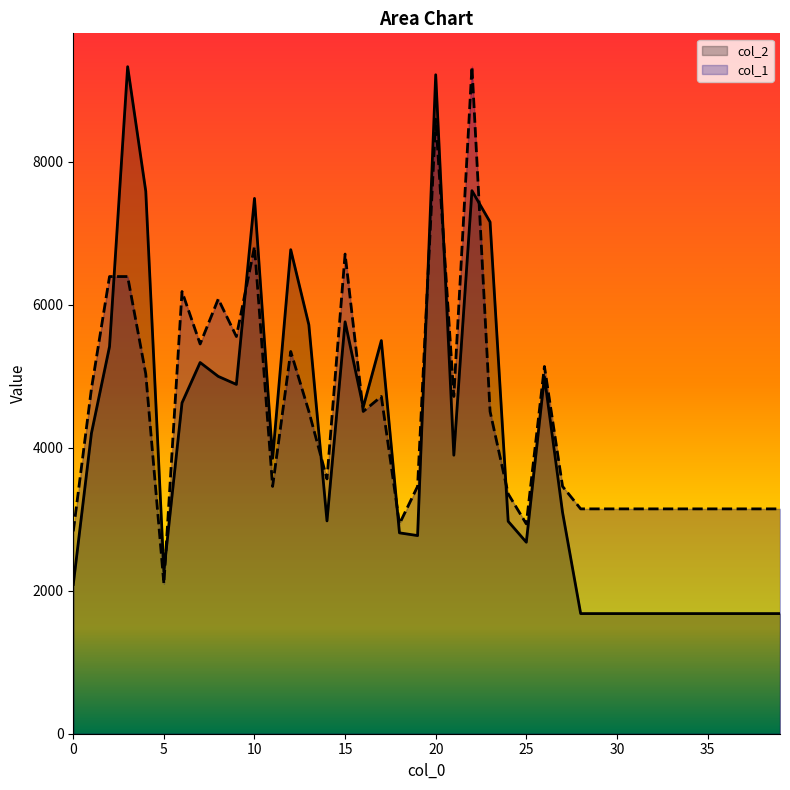

Reading left to right, extract all data points from this chart.

col_2: 0=2088.0	1=4200.0	2=5414.0	3=9328.0	4=7586.0	5=2267.0	6=4627.0	7=5191.0	8=4997.0	9=4885.0	10=7486.0	11=3852.0	12=6769.0	13=5718.0	14=2976.0	15=5760.0	16=4567.0	17=5498.0	18=2809.0	19=2771.0	20=9215.0	21=3895.0	22=7594.0	23=7156.0	24=2970.0	25=2678.0	26=4992.0	27=3095.0	28=1680.0	29=1680.0	30=1680.0	31=1680.0	32=1680.0	33=1680.0	34=1680.0	35=1680.0	36=1680.0	37=1680.0	38=1680.0	39=1680.0
col_1: 0=2829.8	1=4821.2	2=6393.3	3=6393.3	4=5030.8	5=2096.2	6=6183.7	7=5450.1	8=6078.9	9=5554.9	10=6812.6	11=3458.7	12=5345.3	13=4506.8	14=3563.5	15=6707.8	16=4506.8	17=4716.4	18=2934.7	19=3458.7	20=8594.3	21=4716.4	22=9328.0	23=4506.8	24=3353.9	25=2934.7	26=5135.6	27=3458.7	28=3144.3	29=3144.3	30=3144.3	31=3144.3	32=3144.3	33=3144.3	34=3144.3	35=3144.3	36=3144.3	37=3144.3	38=3144.3	39=3144.3